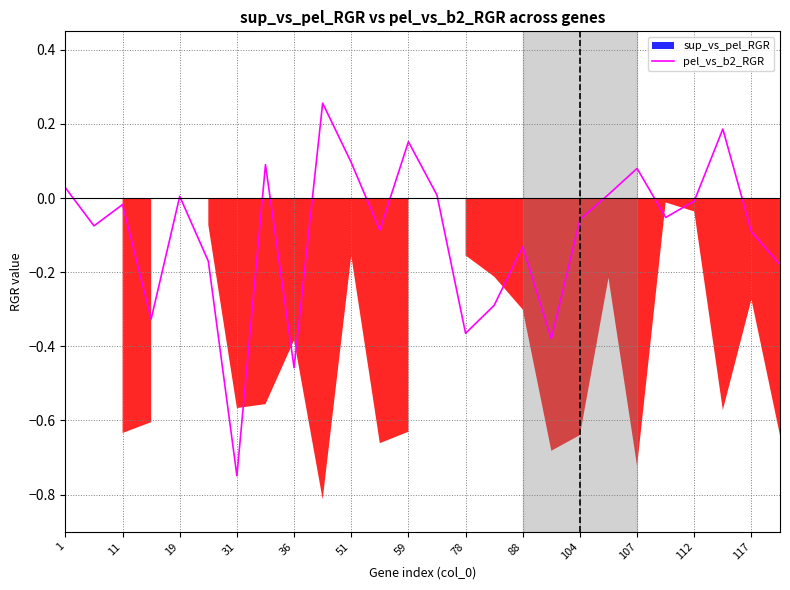

The value of pel_vs_b2_RGR at 78 is -0.6. True or false?

False